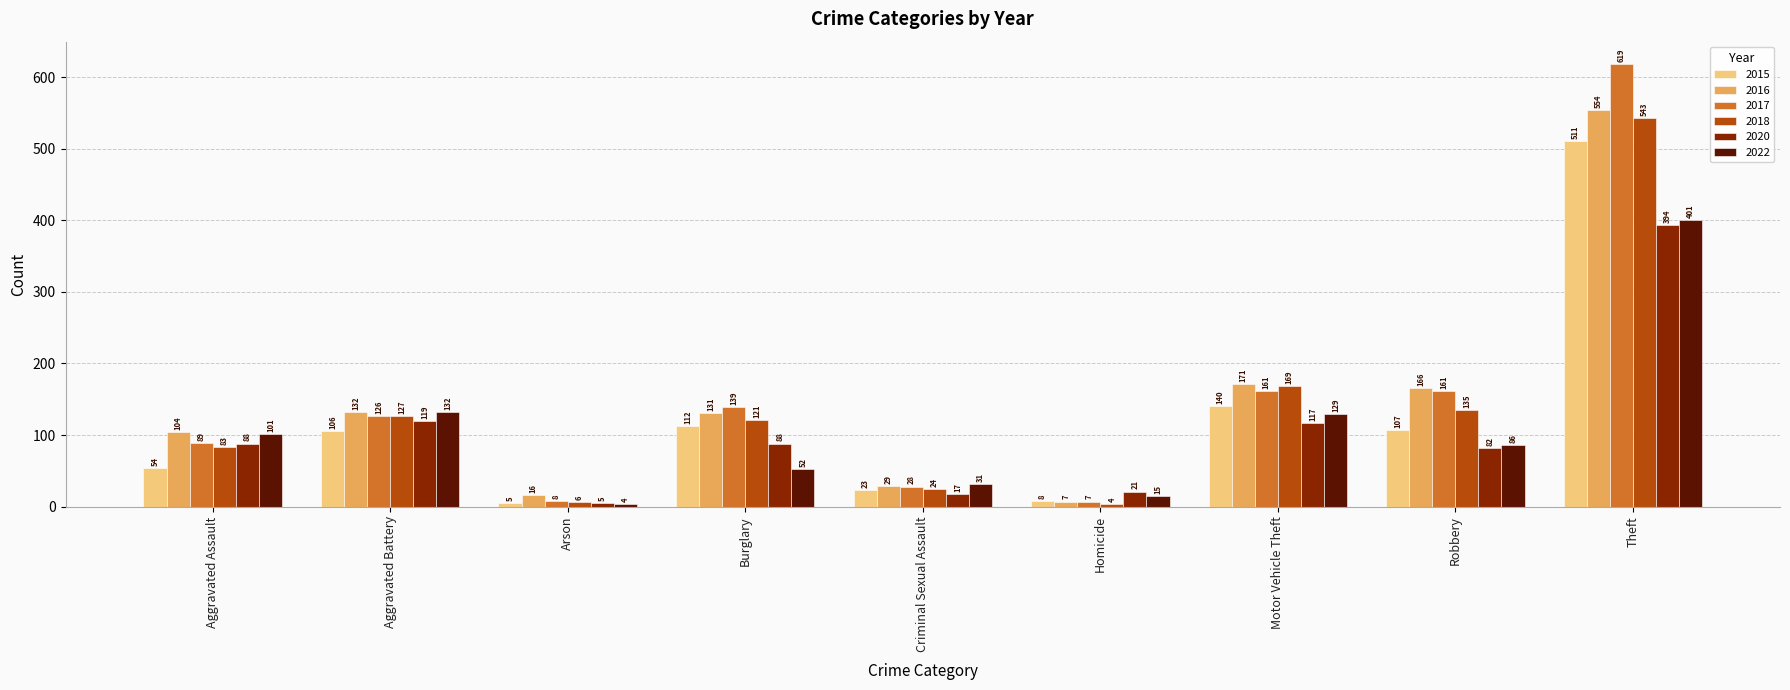

What is the difference between the highest and lowest values at Criminal Sexual Assault?

14